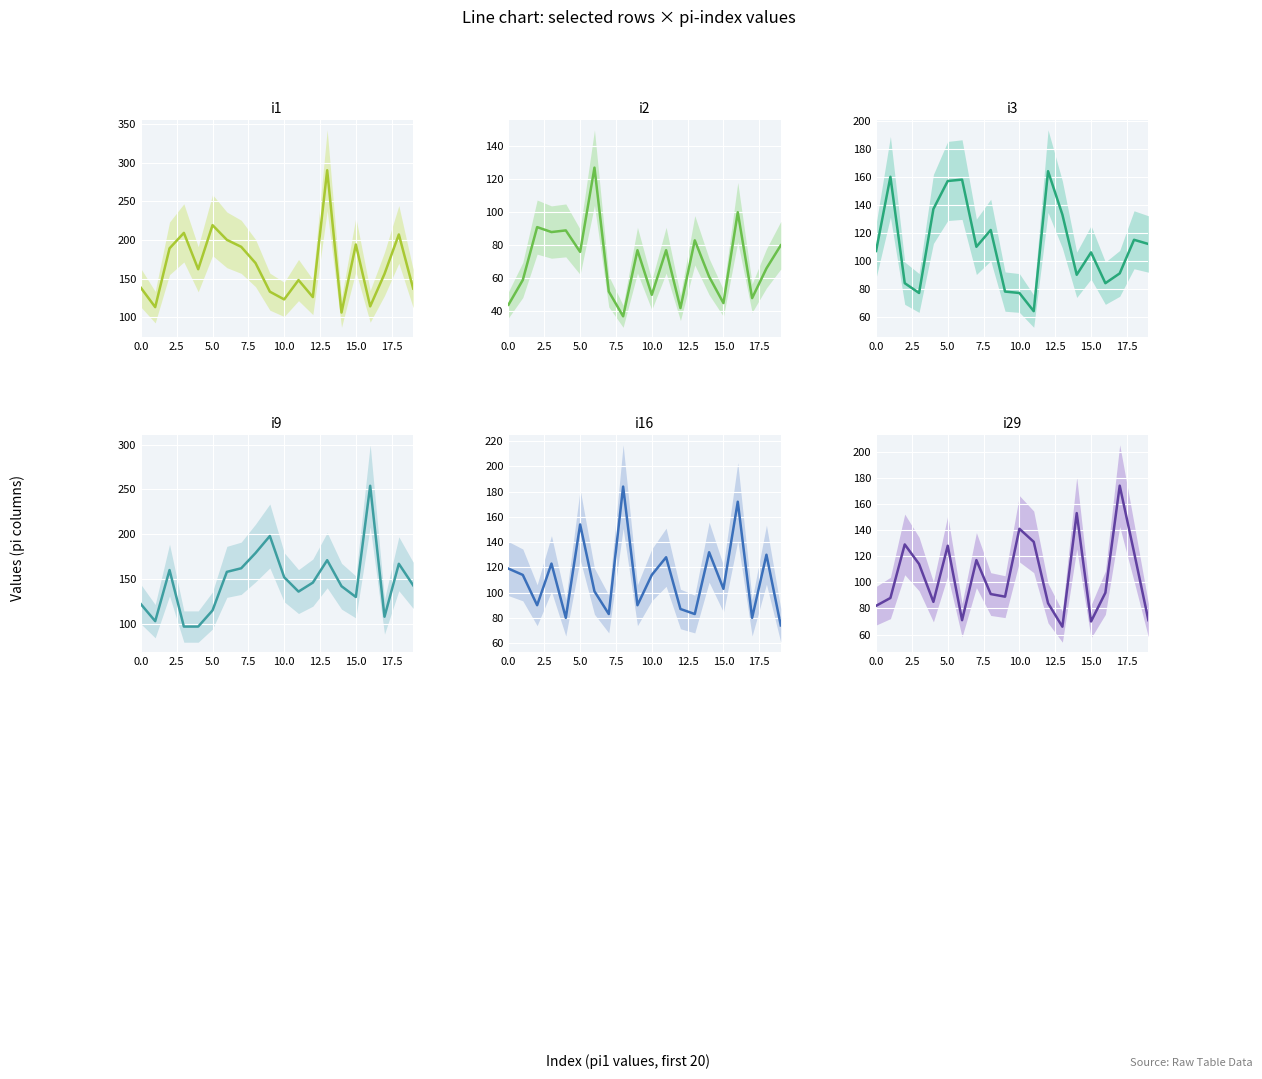

Reading left to right, what are all the values shown in this chart?

i1: 138	113	189	209	162	219	200	191	170	133	123	148	126	290	106	194	114	156	207	137
i2: 44	59	91	88	89	76	127	52	37	77	50	77	42	83	61	45	100	48	66	80
i3: 107	160	84	77	137	157	158	110	122	78	77	64	164	133	90	106	84	91	115	112
i9: 122	103	160	97	97	115	158	162	179	198	152	136	146	171	142	130	254	108	167	143
i16: 119	114	90	123	80	154	101	83	184	90	114	128	87	83	132	103	172	80	130	74
i29: 82	88	129	114	85	128	71	117	91	89	141	131	84	66	153	70	92	174	123	71